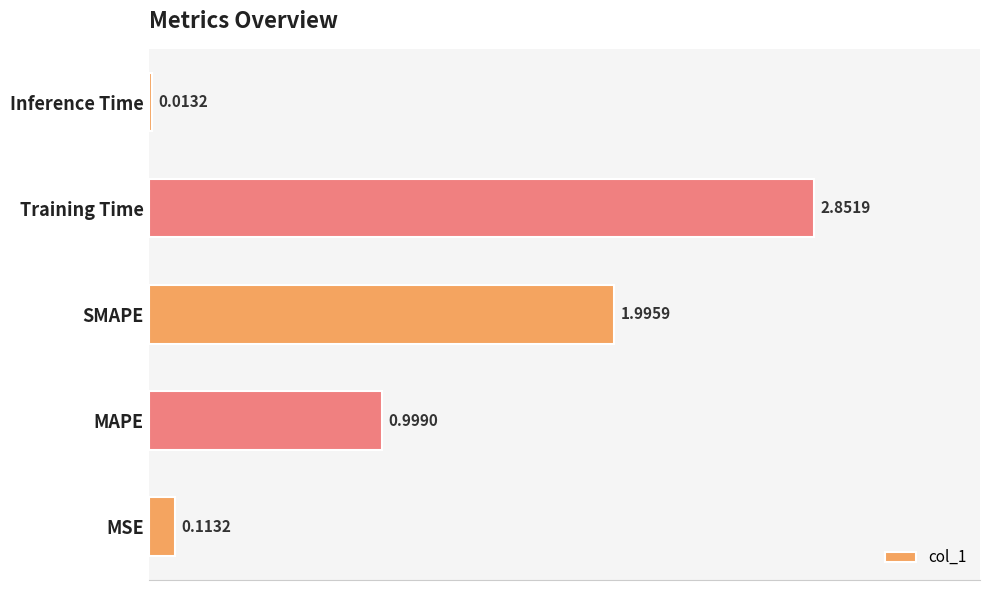

Are the bars horizontal?

Yes